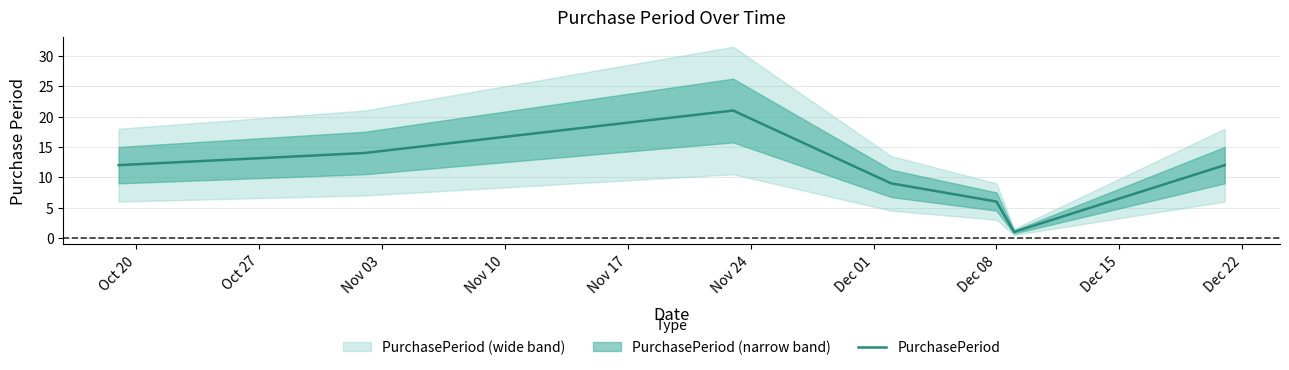

Is this an area chart (filled region under the line)?

No